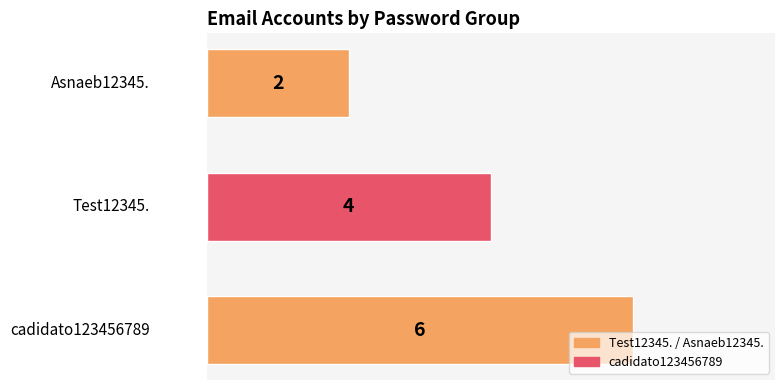

Are the bars grouped side by side (vs. stacked)?

No